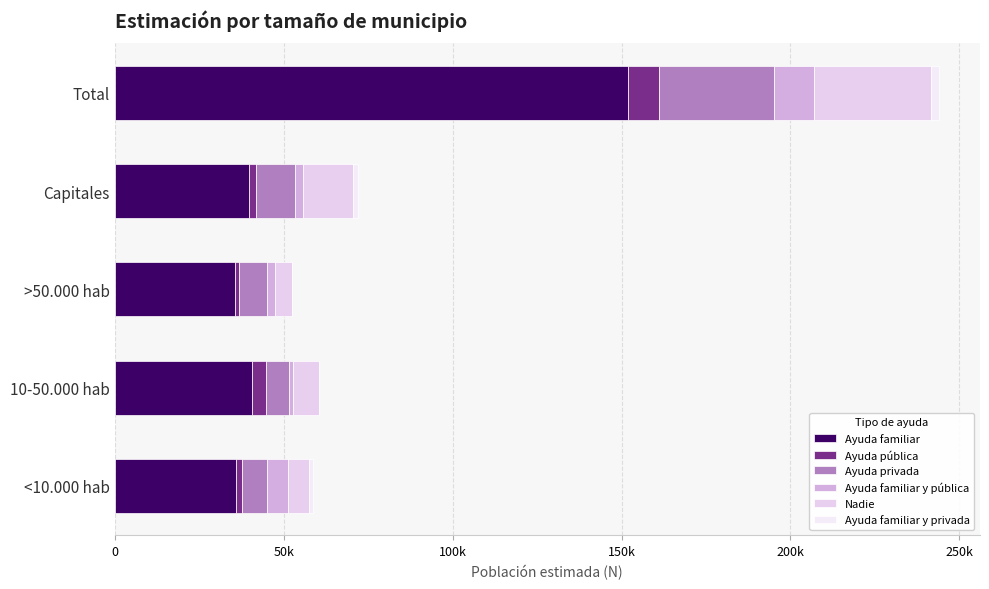

Which series has the widest spread of values?

Ayuda familiar